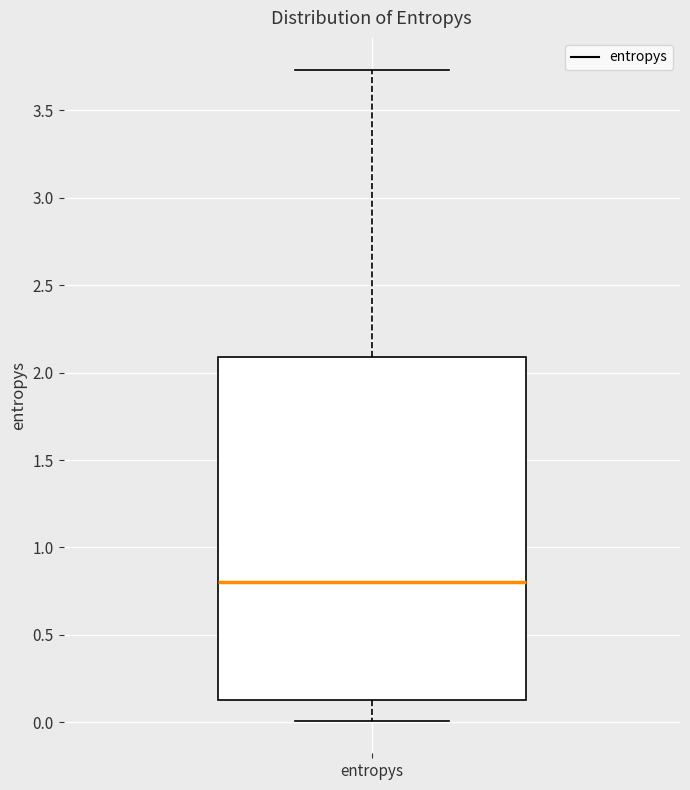

Where is the upper edge of the box for entropys on the y-axis? The values are not printed on the chart, so give them approximately, as read against the axis.

2.10